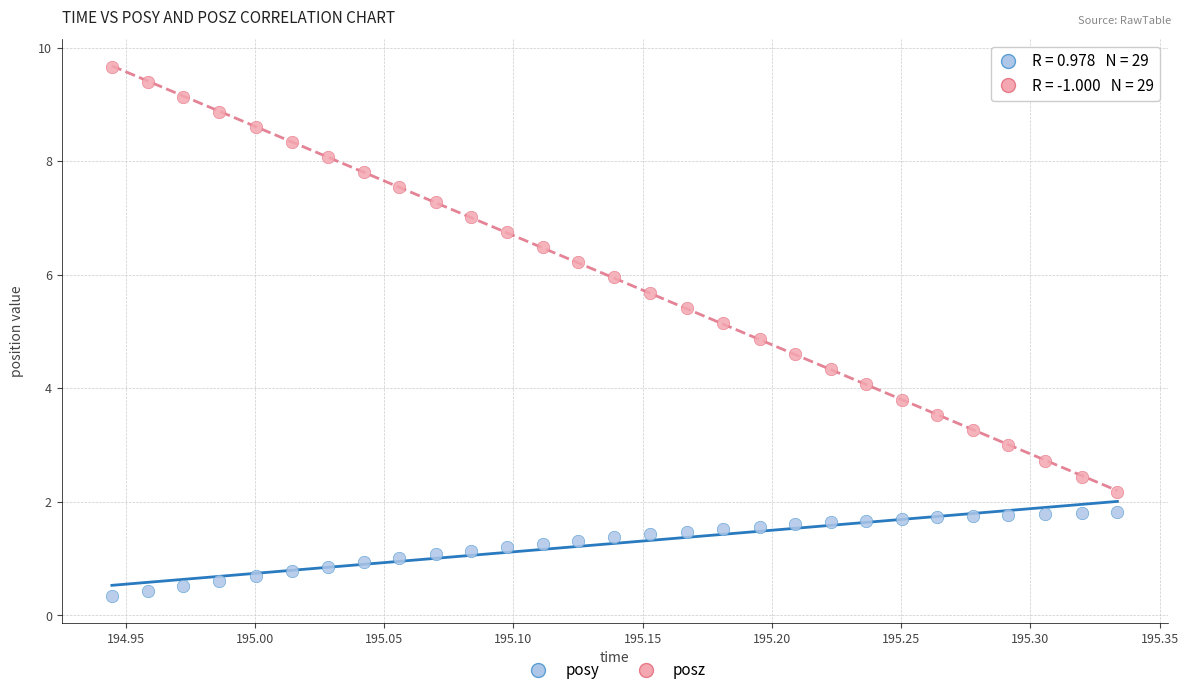

Across all data points, what is the range of Y values (max minus min)?

9.3